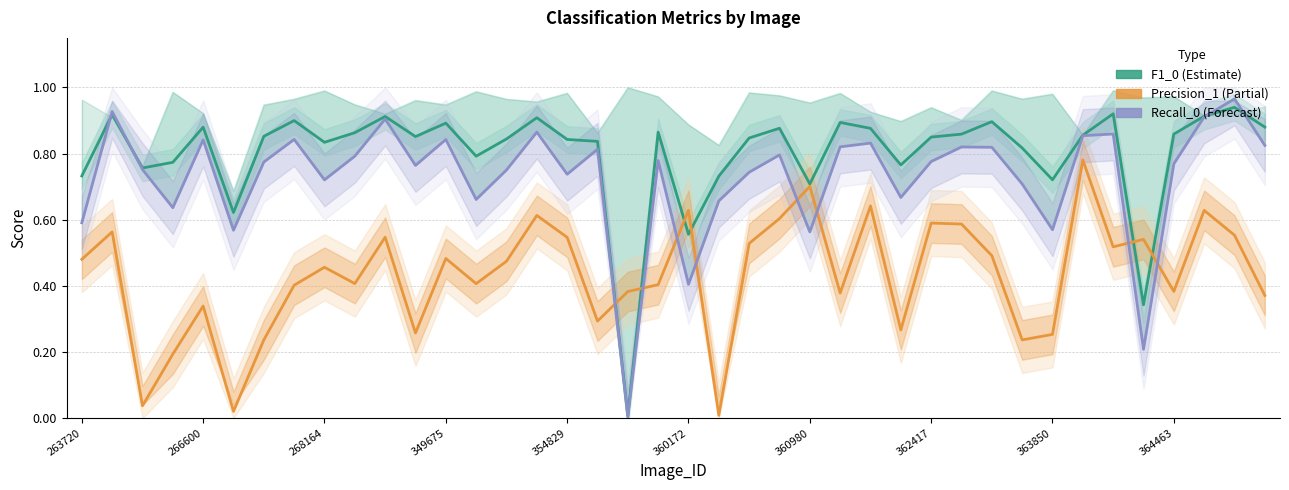

What is the difference between the highest and lowest values at 38?

0.4